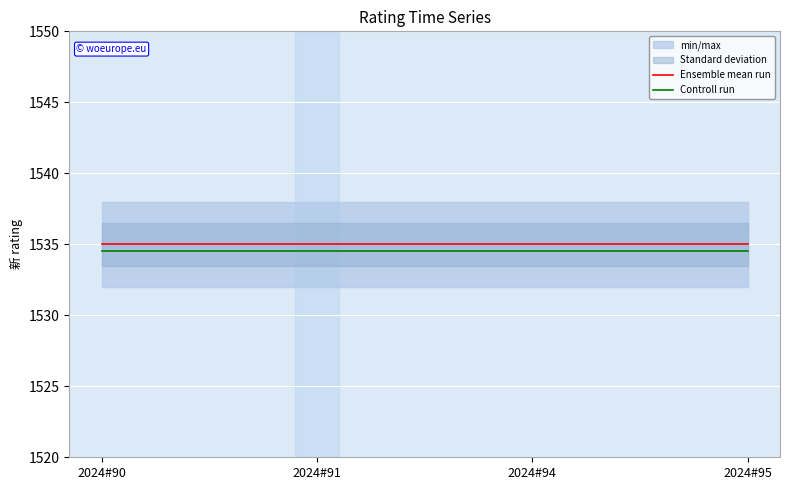

List the series in order of their overall mean, lowest first.

Controll run, Ensemble mean run